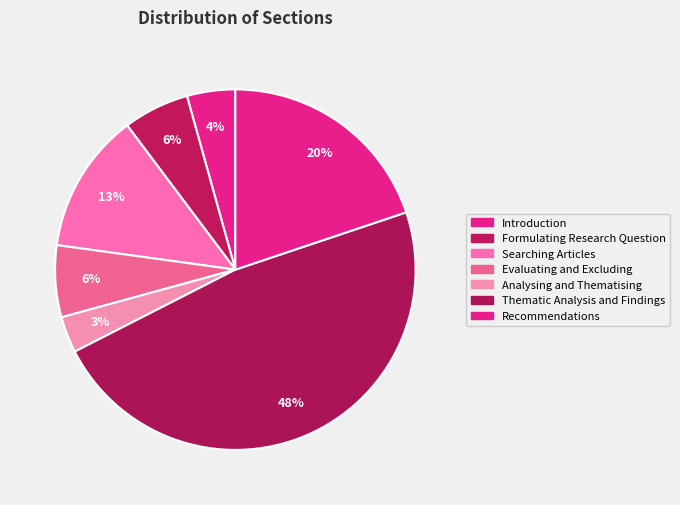

To the nearest percent, what is the combined percentage of Thematic Analysis and Findings and Analysing and Thematising?

51%